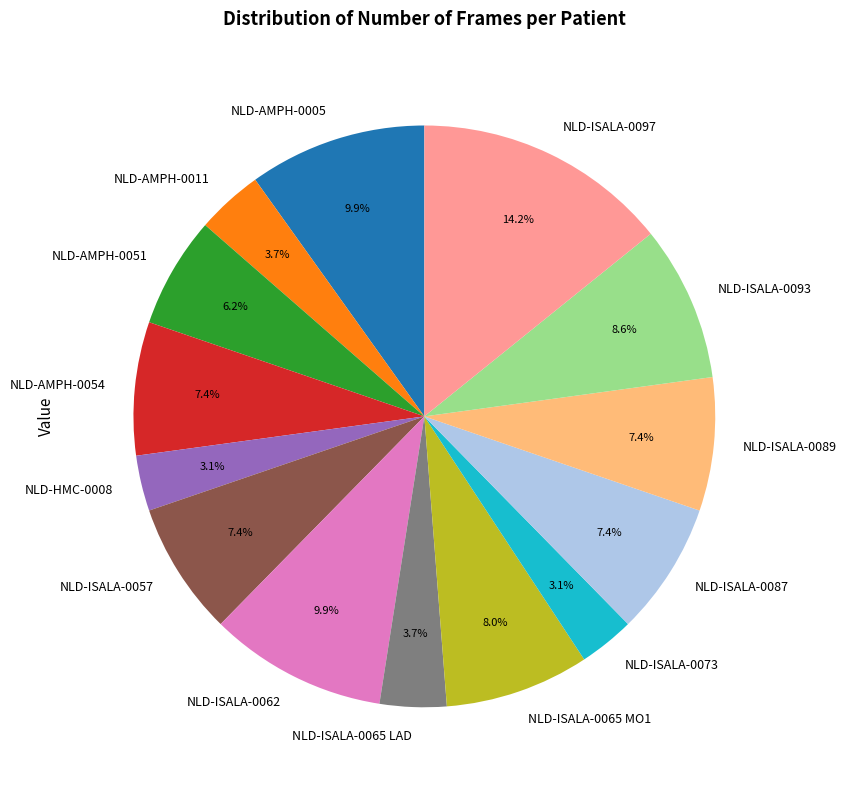

What is the total percentage of NLD-AMPH-0005 and NLD-ISALA-0097?

24.1%